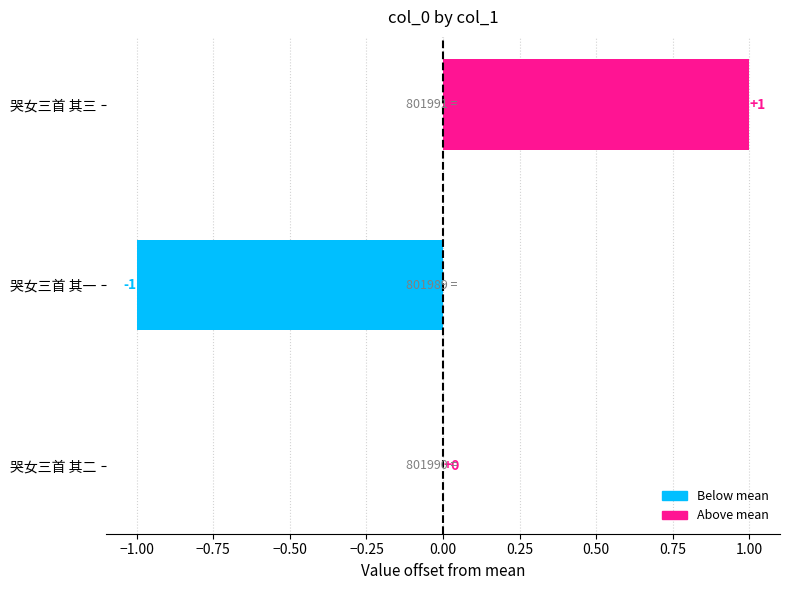

What is the maximum value shown in the chart?

1